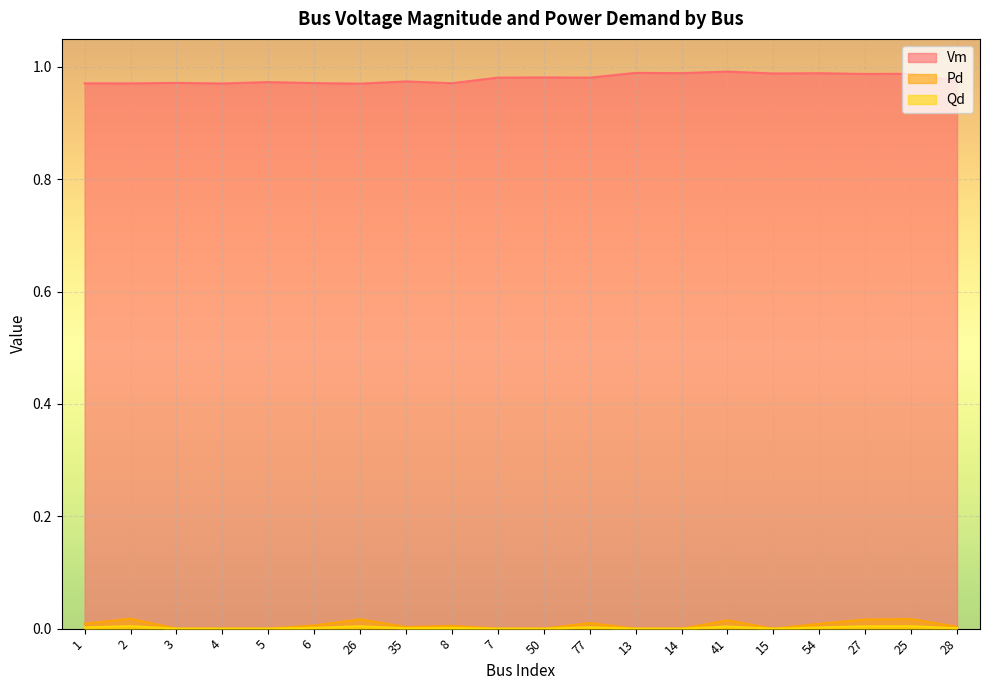

How many Pd values are between 0 and 1?

20